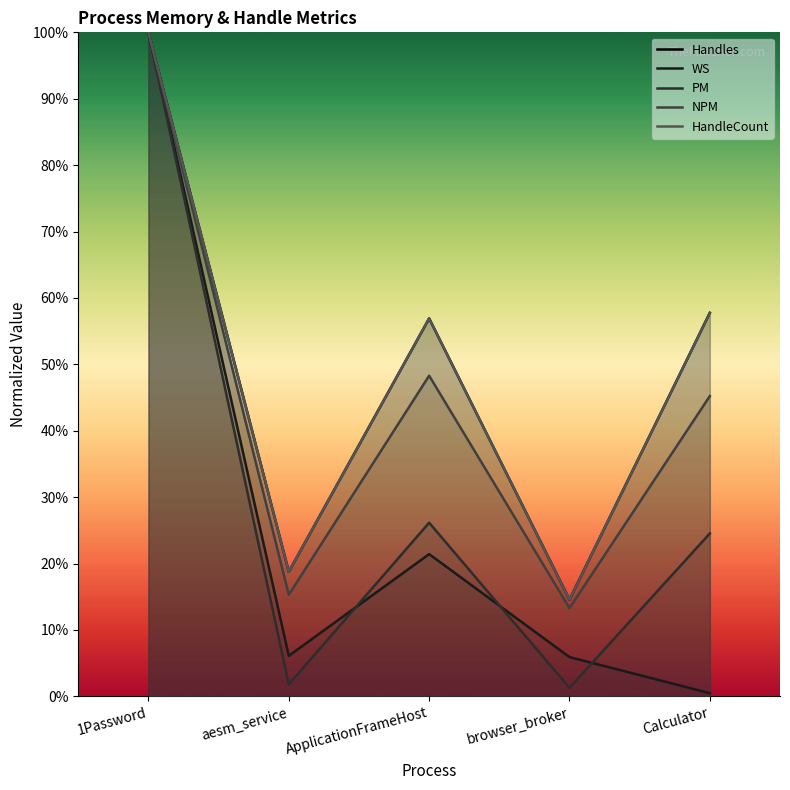

The Handles series shows 0.2 at aesm_service. True or false?

True